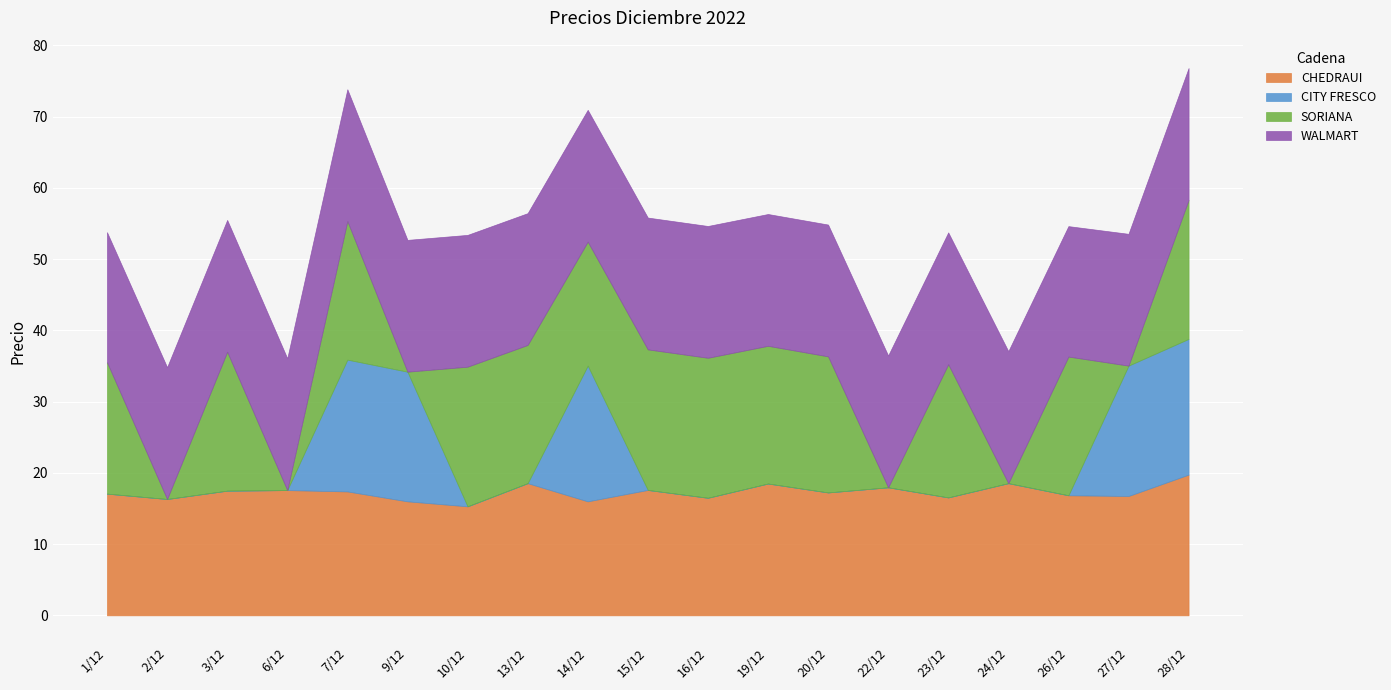

How many lines are shown in the chart?

4